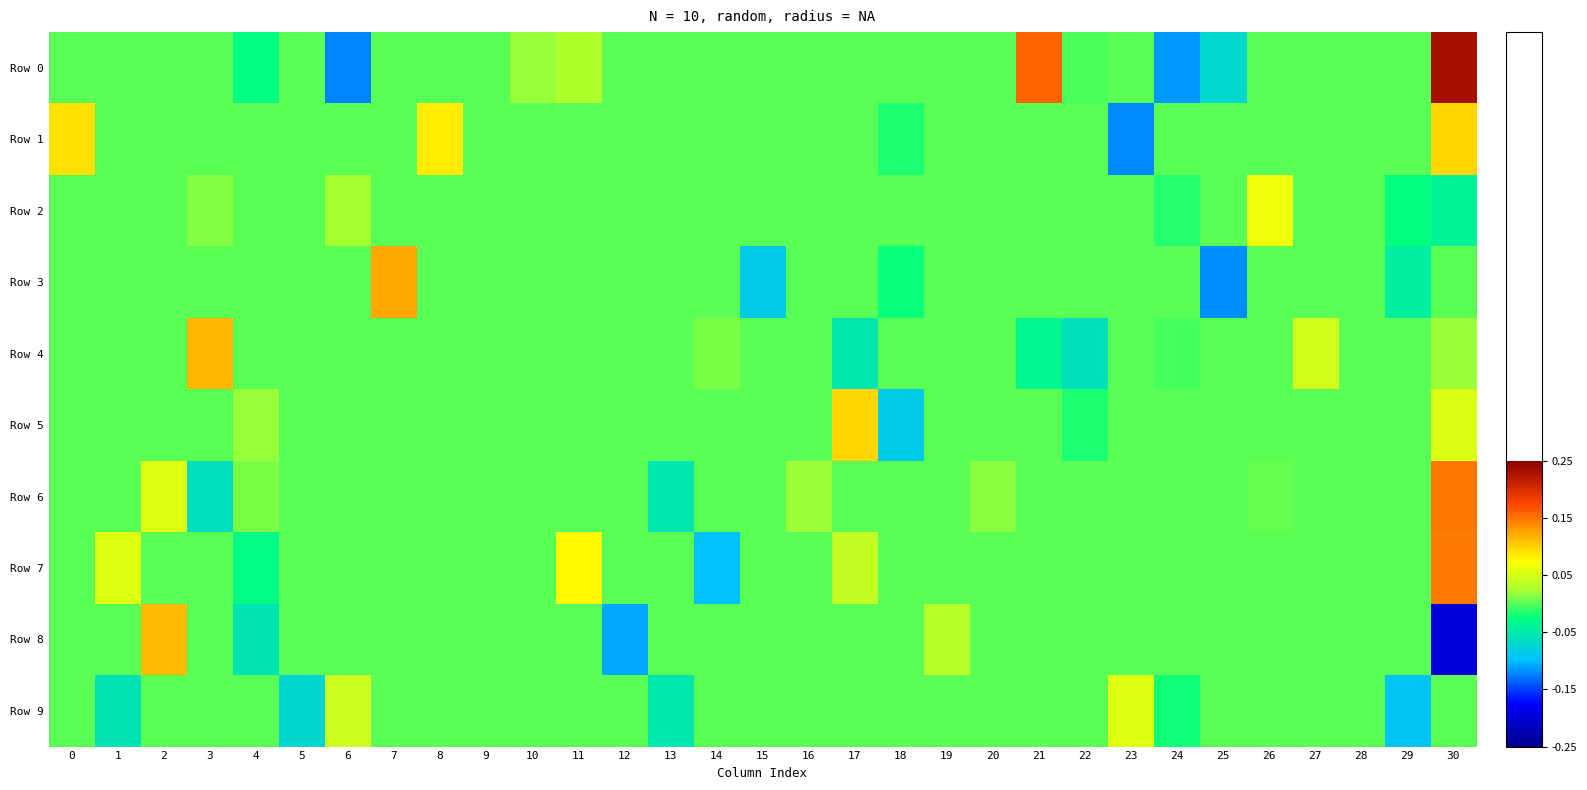

Which category has the lowest value across all series?

30